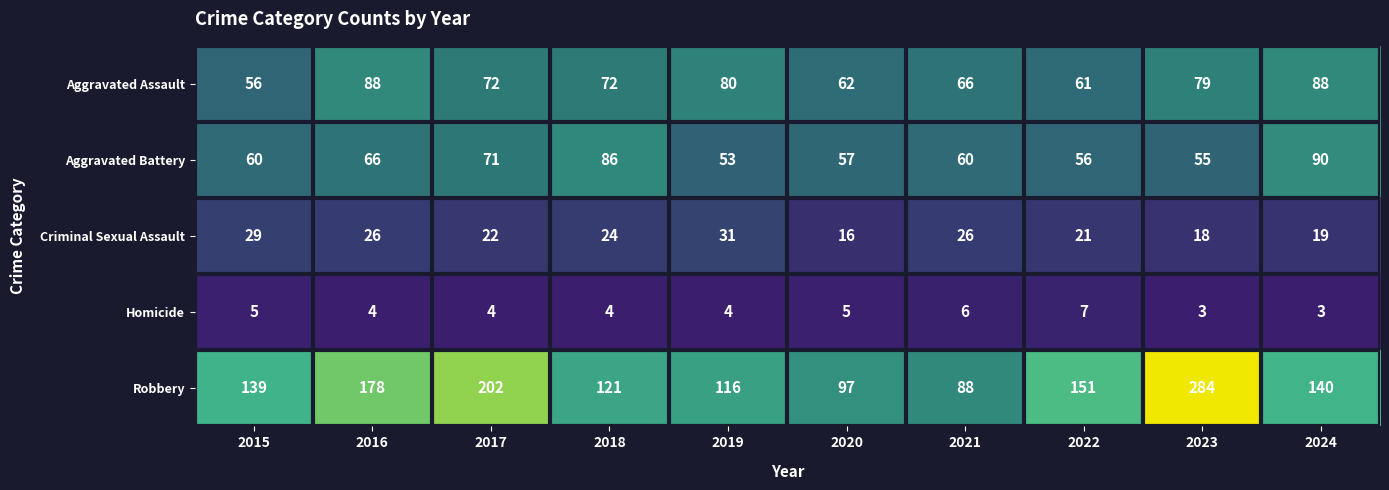

Where is Aggravated Battery nearest to the value 71?

2017